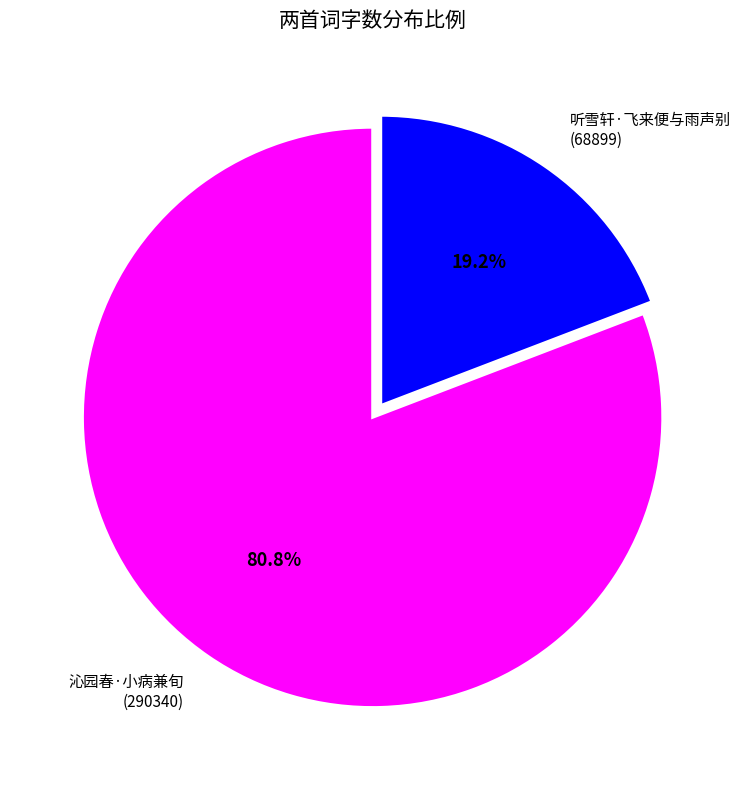

What is the majority slice?

沁园春·小病兼旬 (290340)